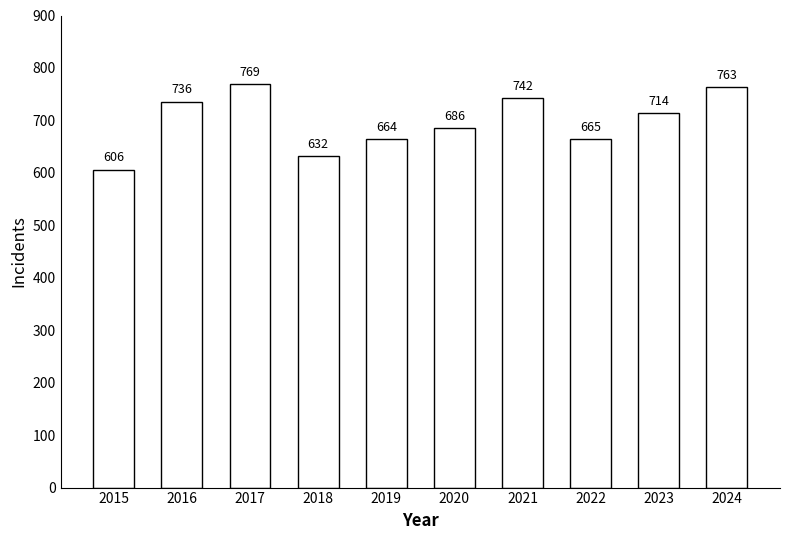

What is the sum of the values at 2015 and 2022?

1271